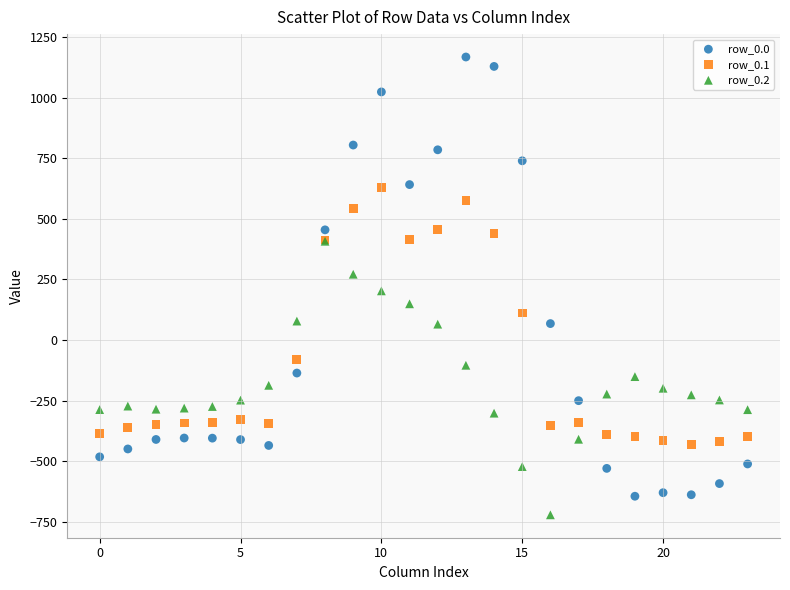

Which series reaches the minimum Y coordinate?

row_0.2